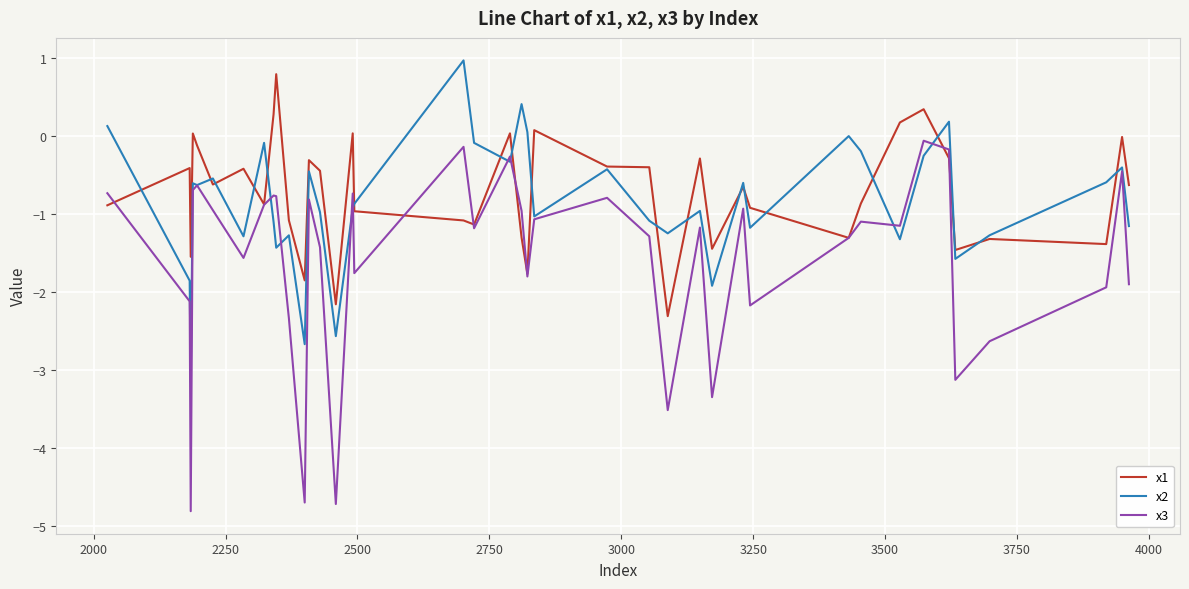

What is the average value of the x1 series?

-0.7